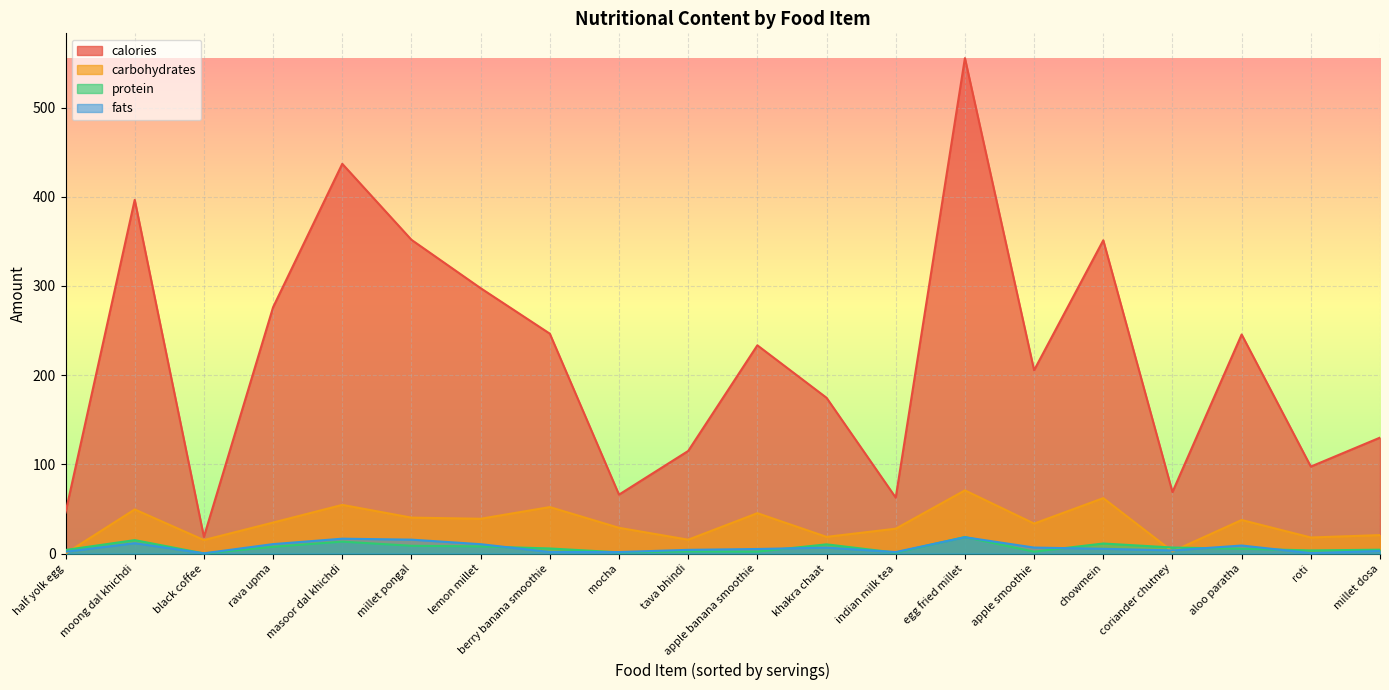

Which label corresponds to the largest value in the chart?

egg fried millet